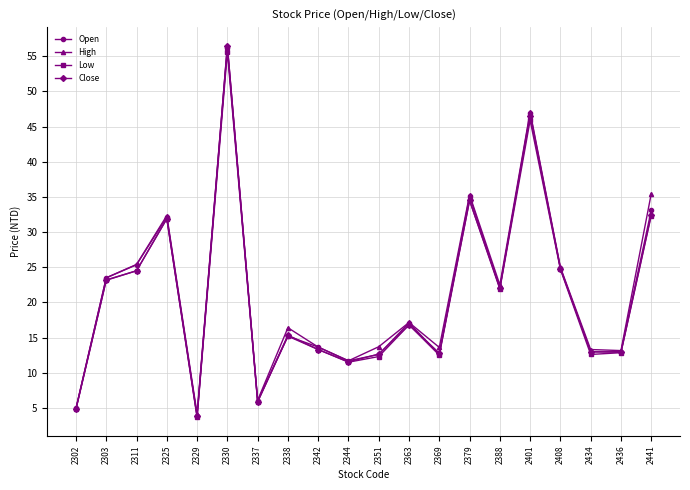

Which series has the widest spread of values?

Close